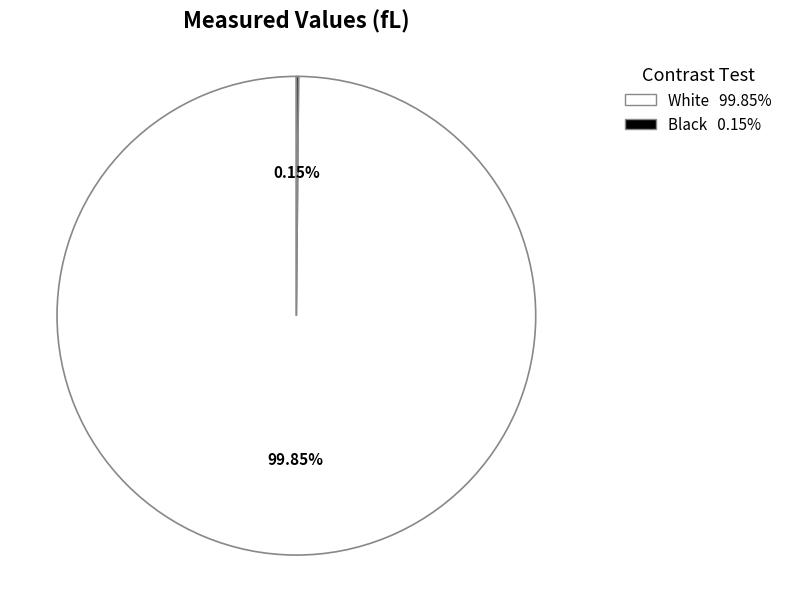

Does any single category account for the majority?

Yes